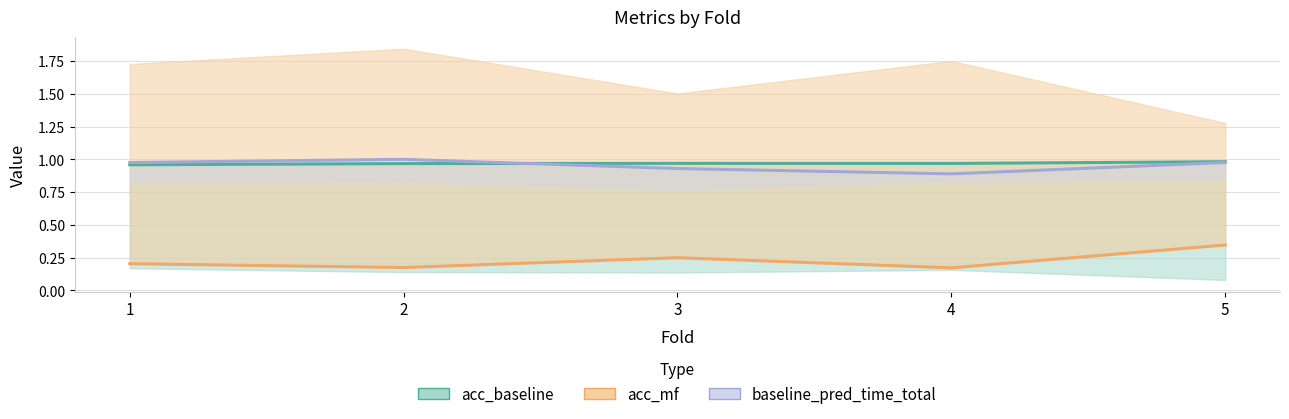

At how many categories does at least one series exceed 0?

5